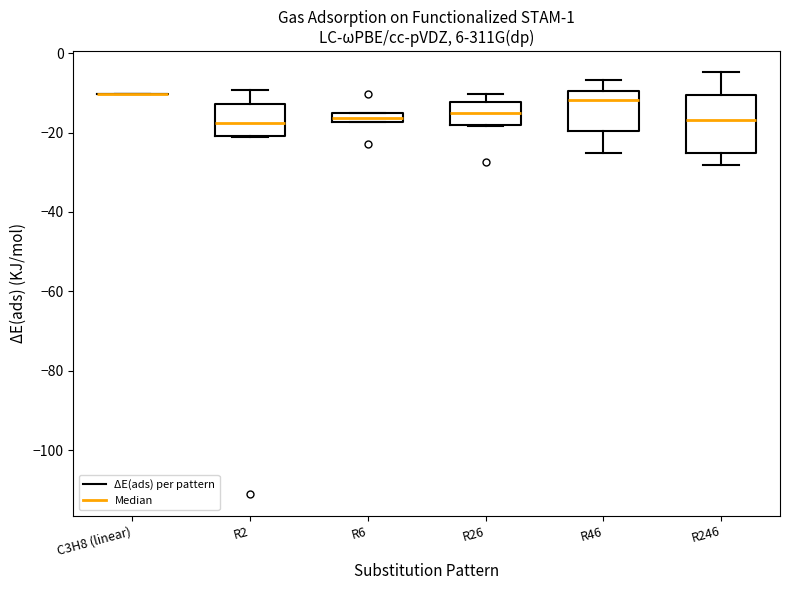

Comparing the boxes themselves (not the whiskers), which one is the tallest?

R246